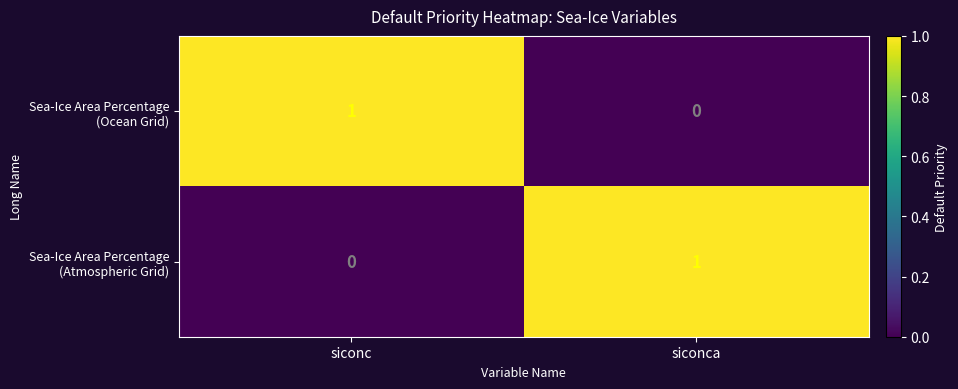

What is the total value across all series at siconca?

1